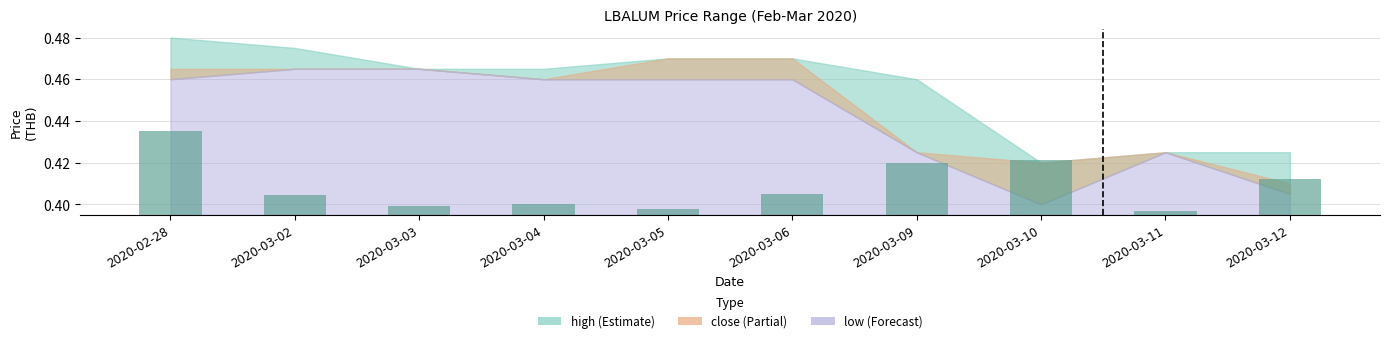

What is the label of the 10th bar from the right?

2020-02-28